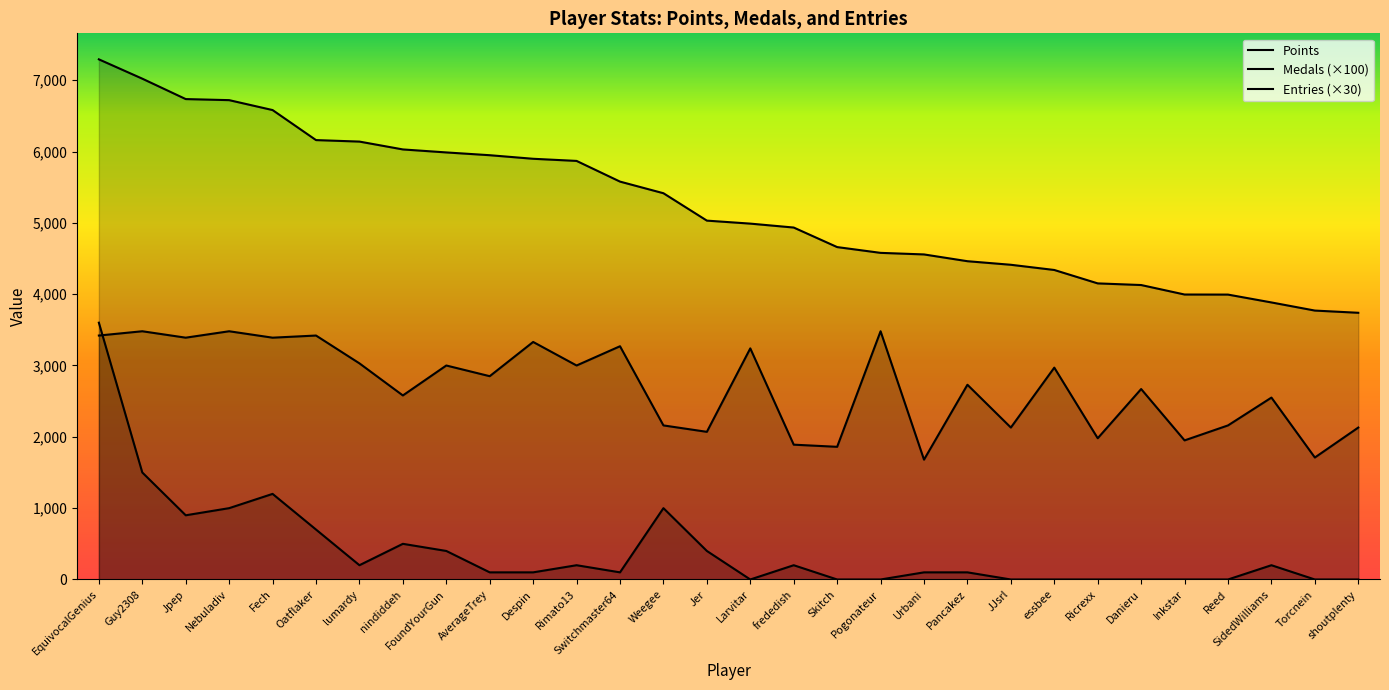

True or false: Medals has a value of 100 at lumardy.

False